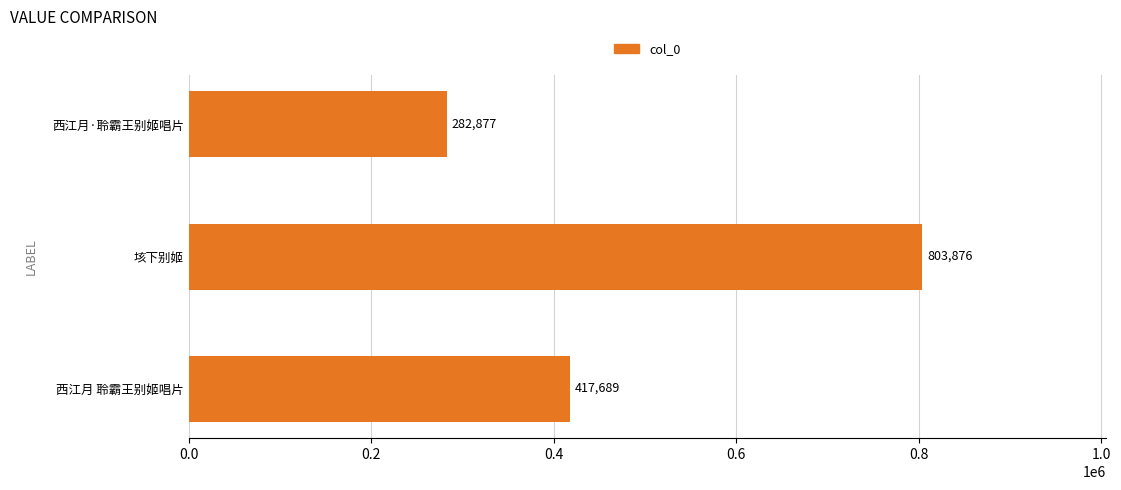

Reading bottom to top, what are all the values shown in this chart?

西江月 聆霸王别姬唱片=417689	垓下别姬=803876	西江月·聆霸王别姬唱片=282877